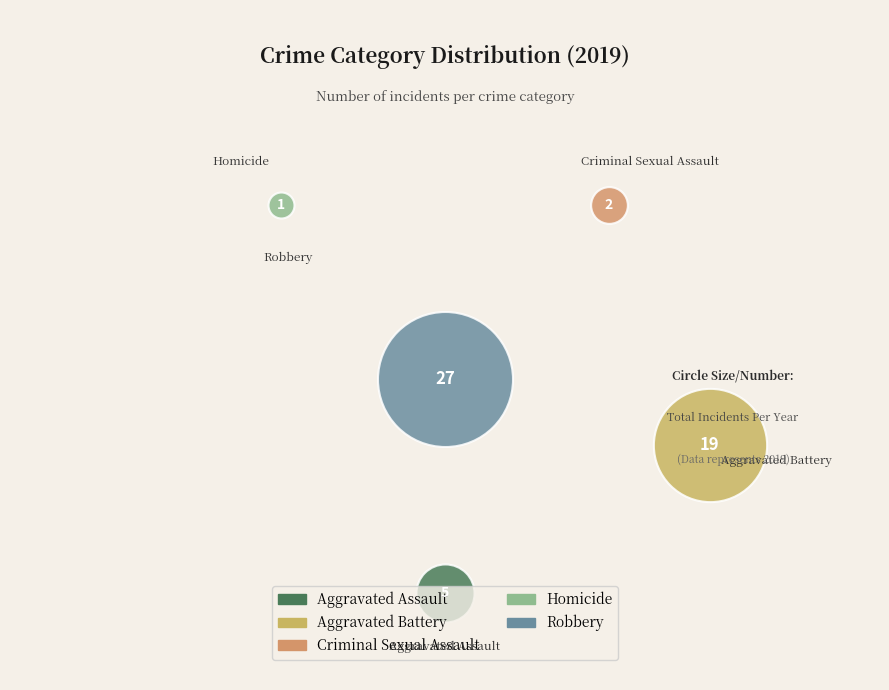

What is the smallest slice in the pie chart?

Homicide